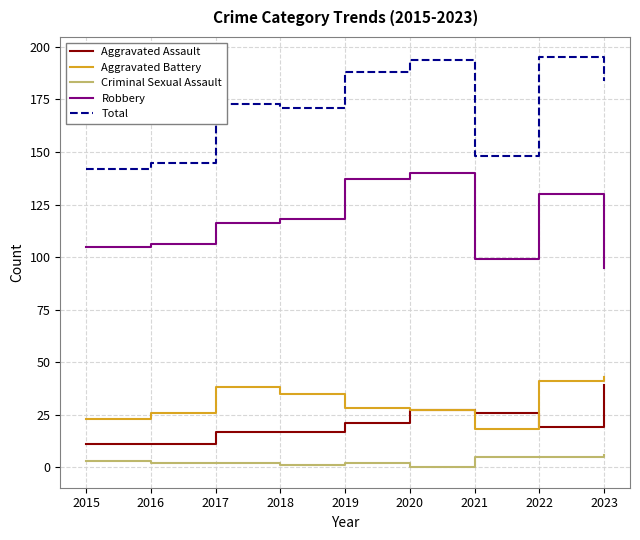

Which series has the largest total across all categories?

Total